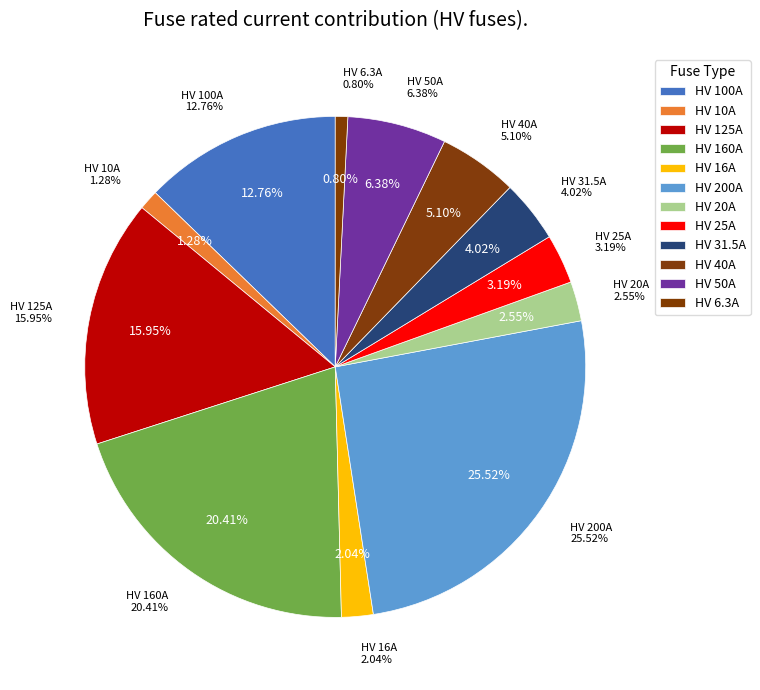

What percentage is the HV 50A slice, to the nearest percent?

6%